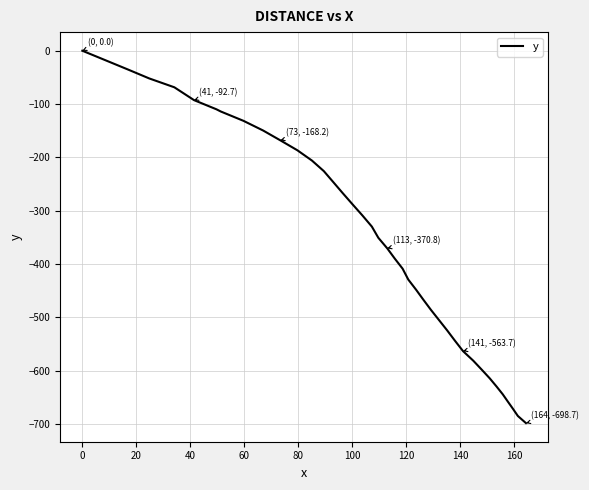

What is the difference between the maximum and minimum values?

698.7